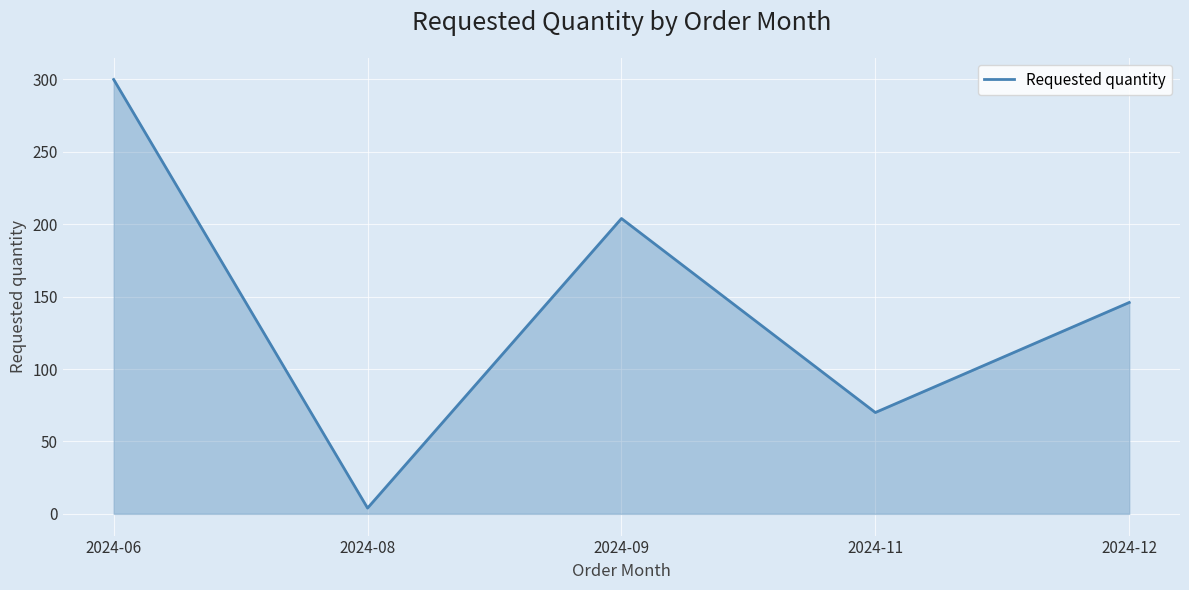

Reading right to left, extract all data points from this chart.

146	70	204	4	300